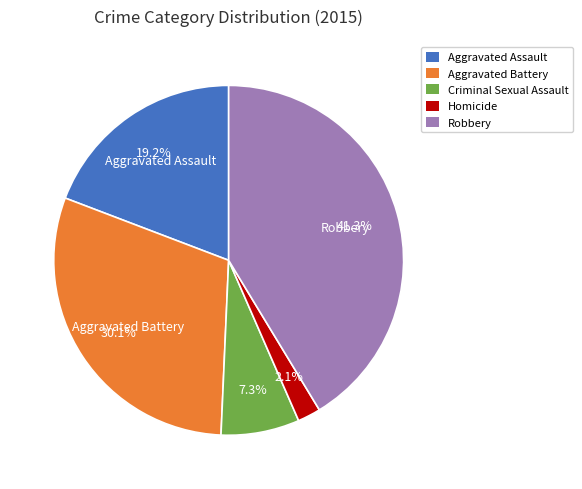

Count the number of slices in the pie.

5